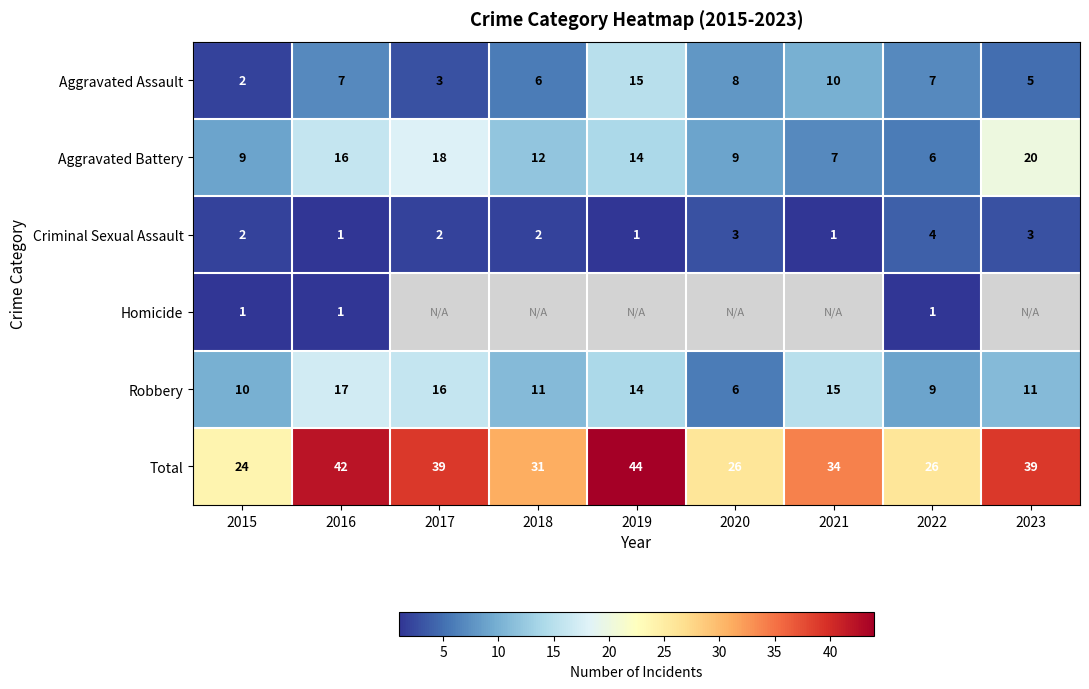

At which label is Aggravated Battery closest to 13?

2018